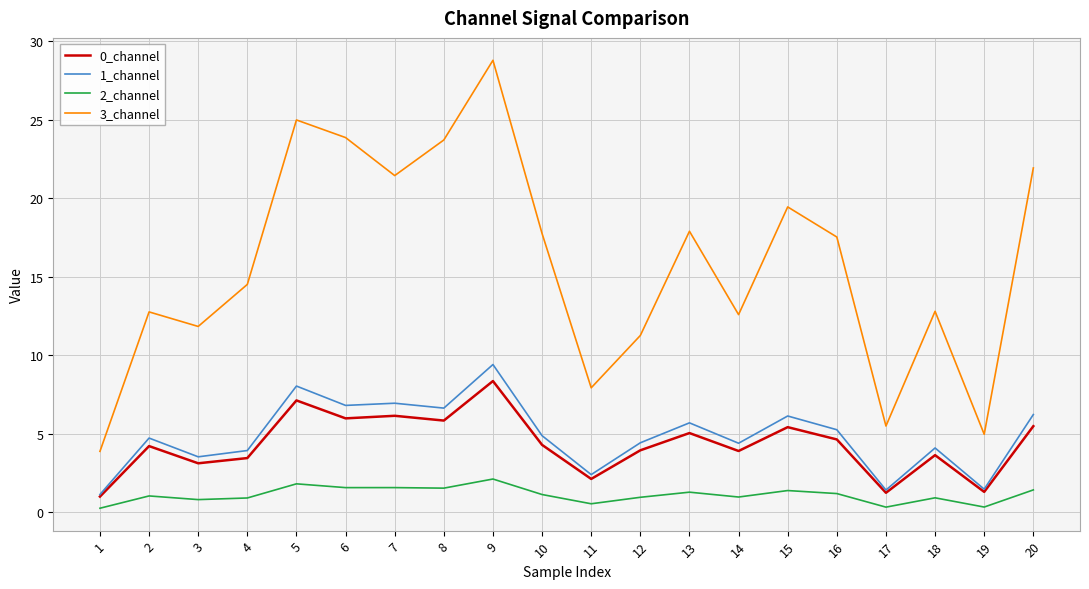

The 2_channel series shows 1.6 at 6. True or false?

True